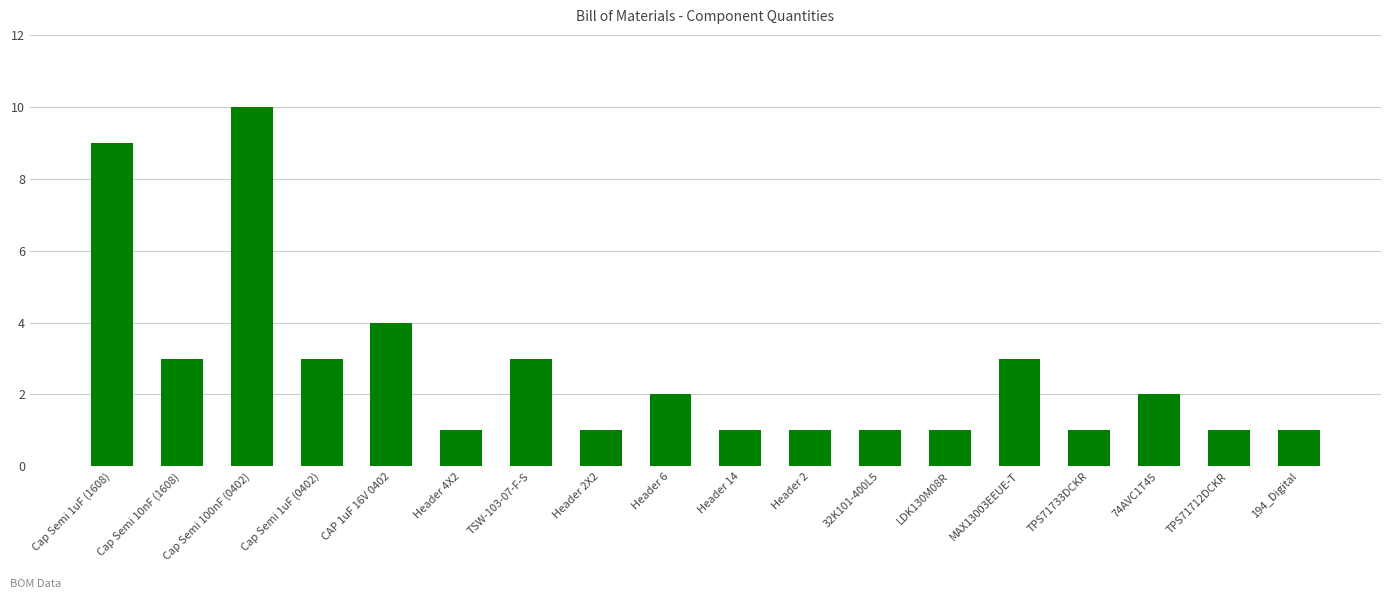

What is the average value?

3